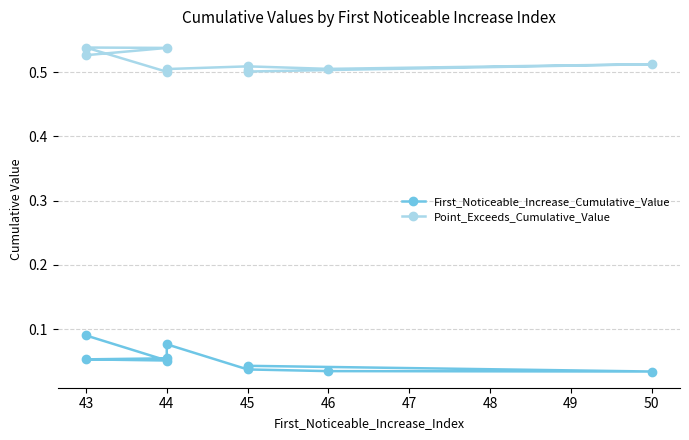

The value of First_Noticeable_Increase_Cumulative_Value at 44 is 0.1. True or false?

False